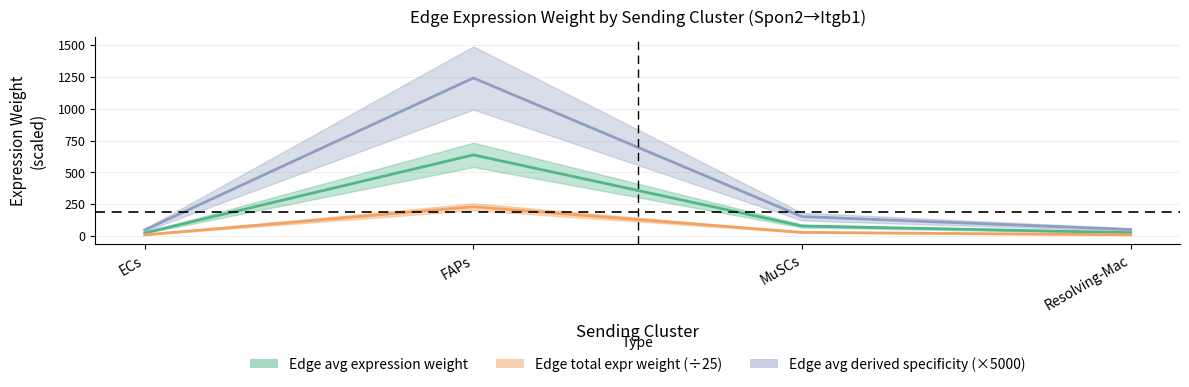

True or false: Edge avg expression weight and Edge total expr weight (÷25) intersect in this chart.

False